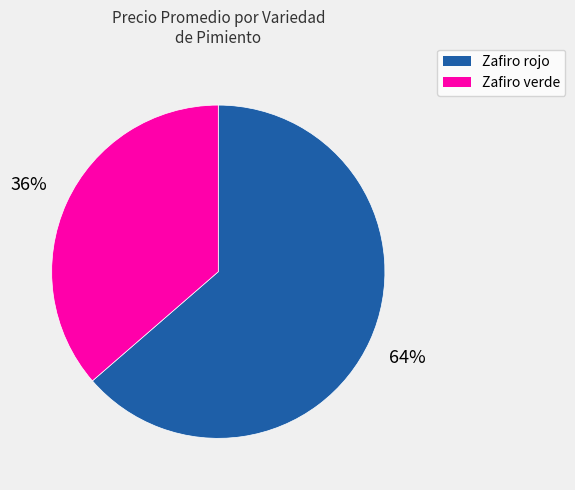

Between Zafiro rojo and Zafiro verde, which is larger?

Zafiro rojo